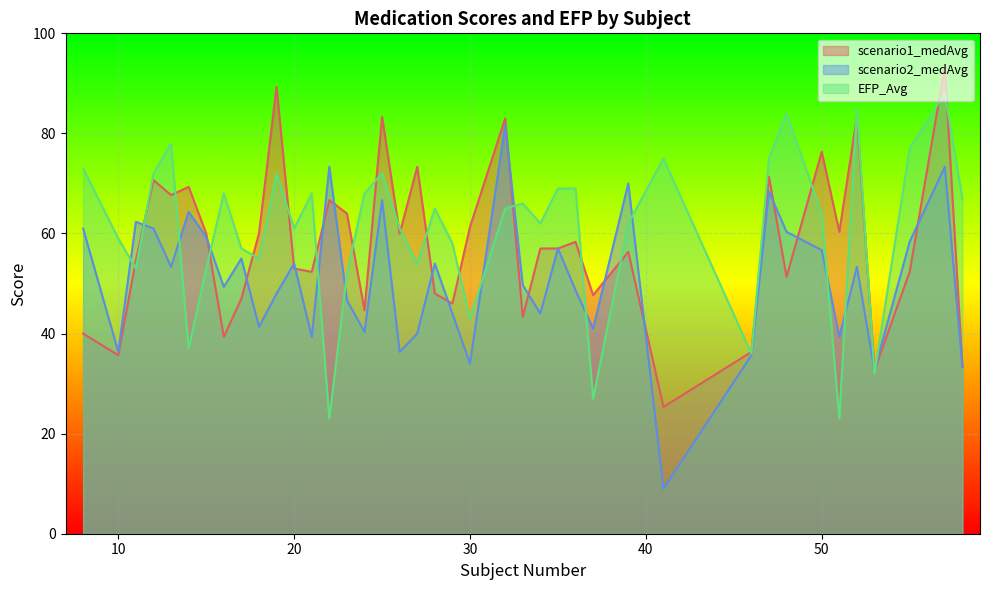

What is the spread (max minus min) of values at 51?

37.3